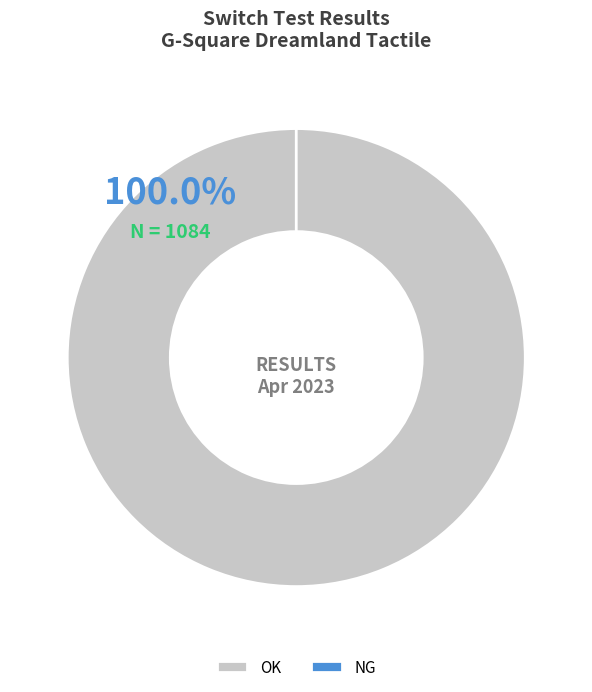

True or false: NG accounts for 1% of the total.

False